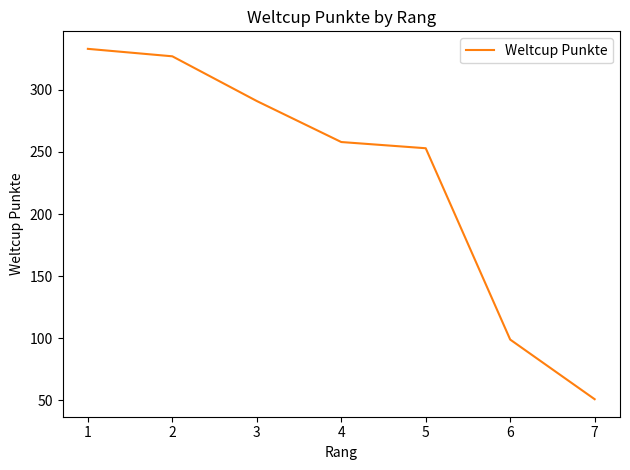

What is the approximate value at 1?

333